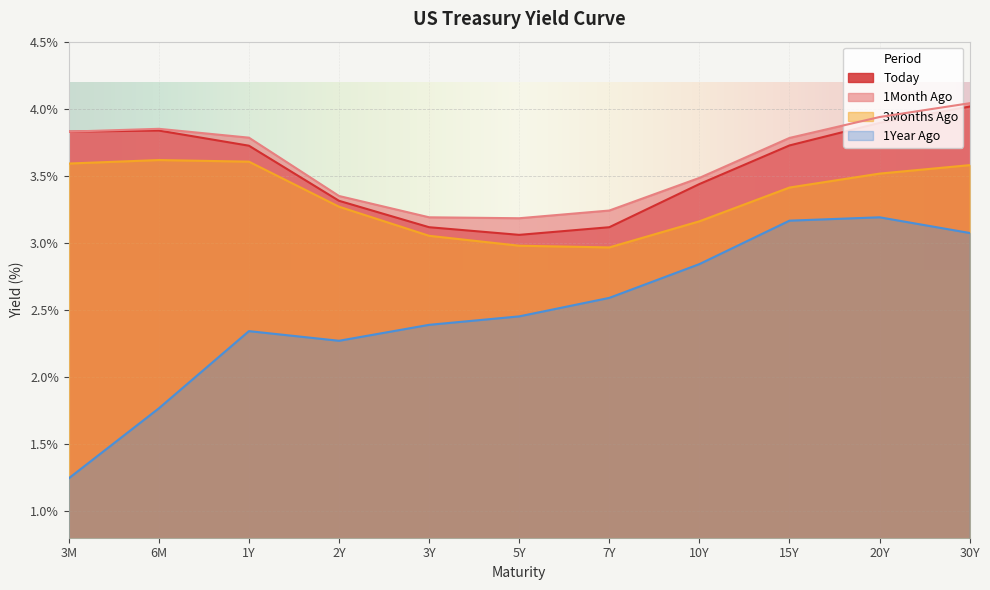

At which label does 1Month Ago reach its peak?

30Y